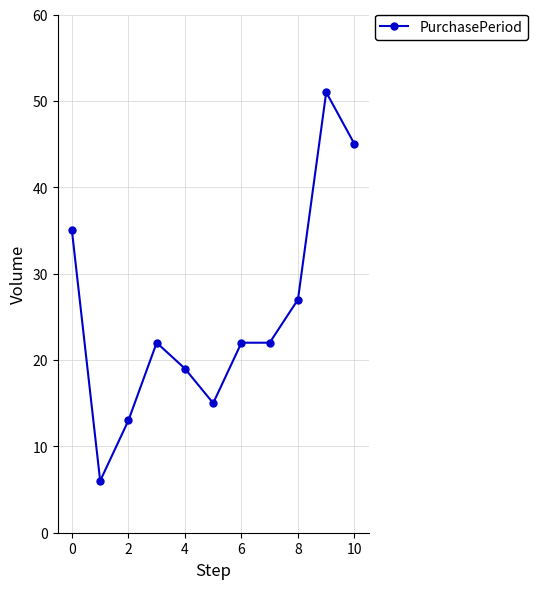

What is the sum of all values?

277